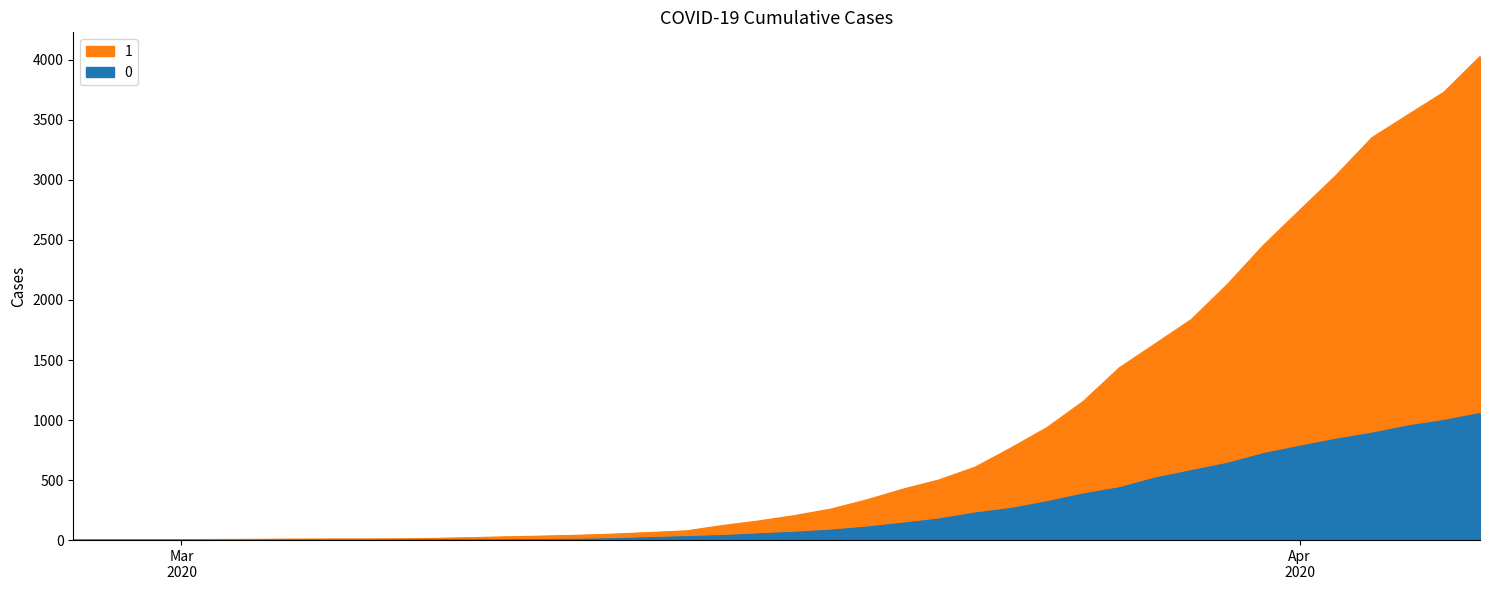

True or false: 0 and 1 intersect in this chart.

False